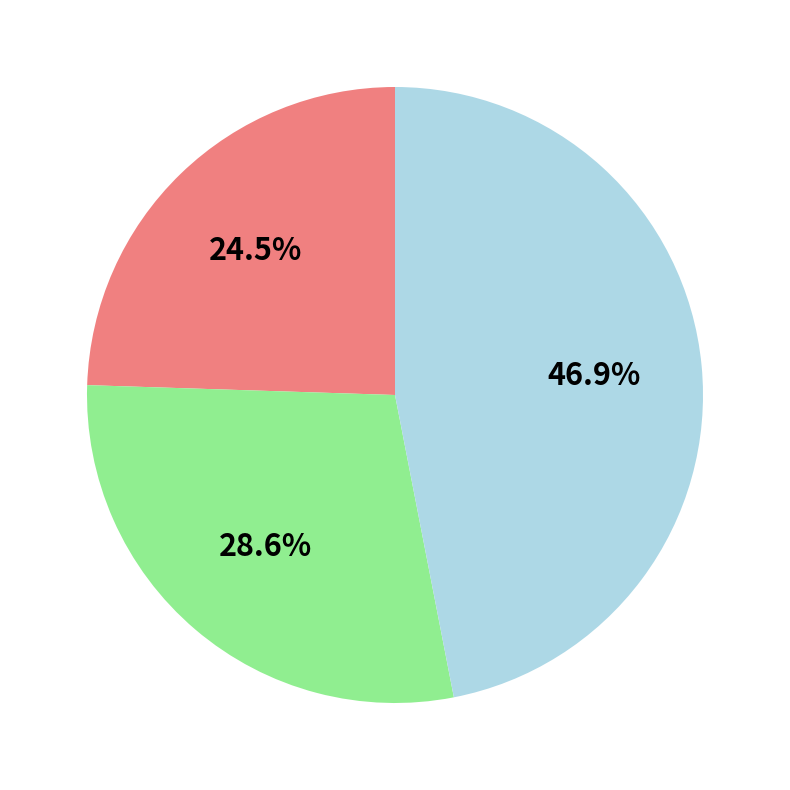

Is there any slice that represents more than half of the pie?

No